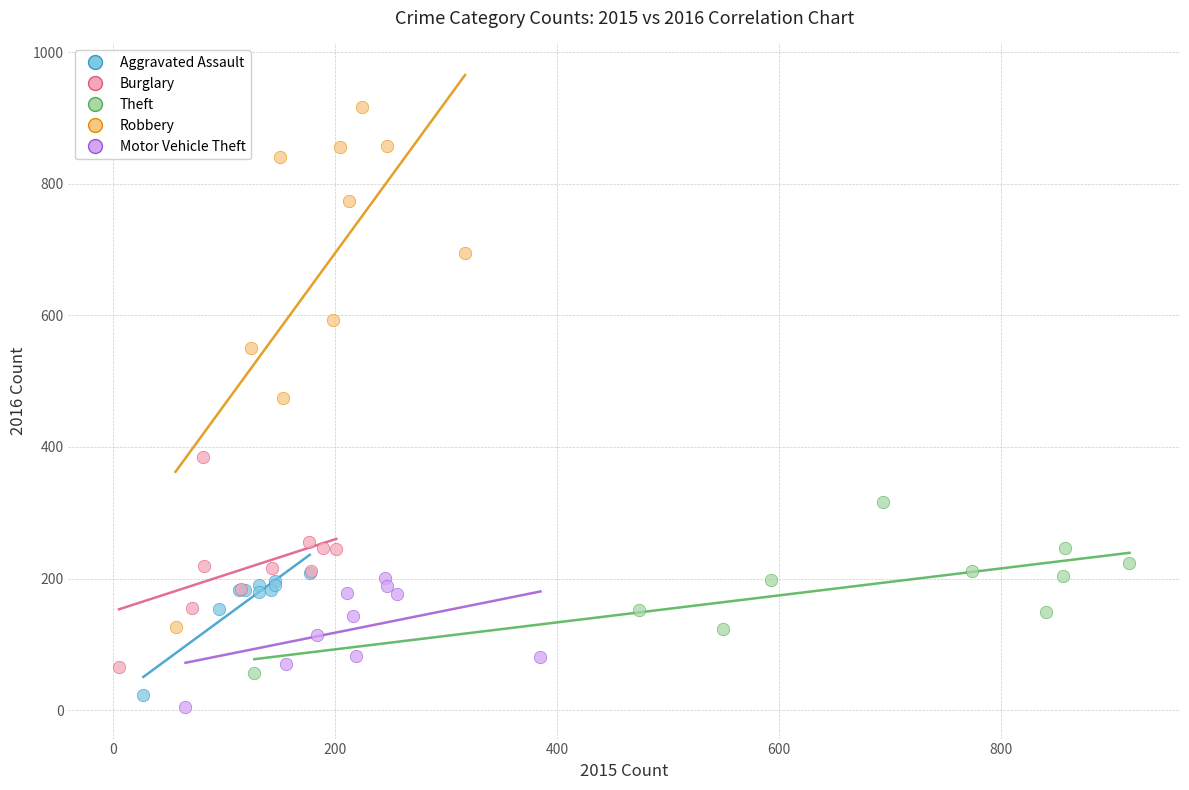

Which series has the largest Y range (max minus min)?

Robbery